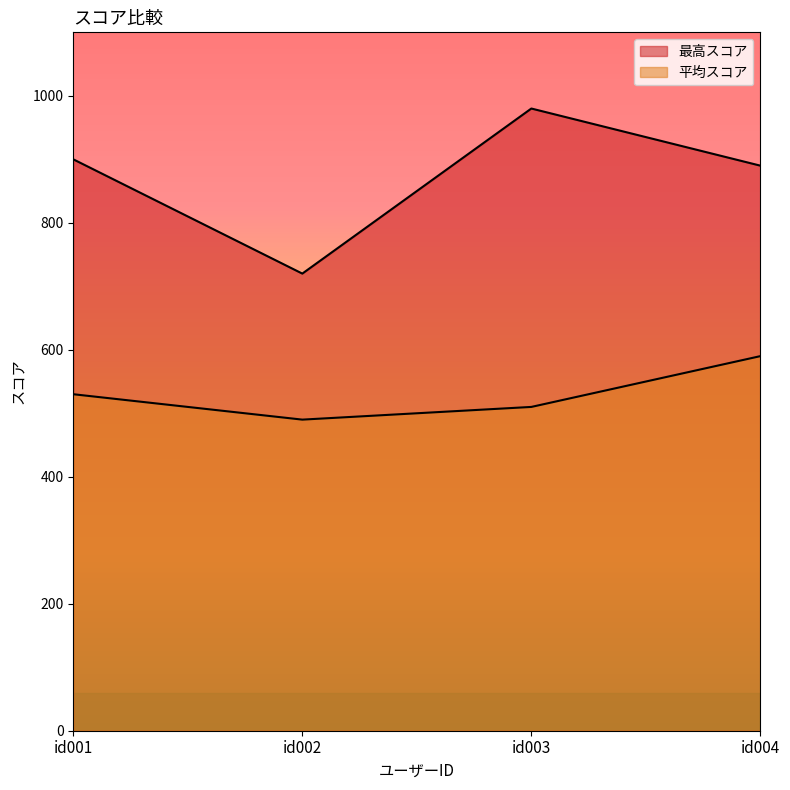

What is the total value across all series at id001?

1430